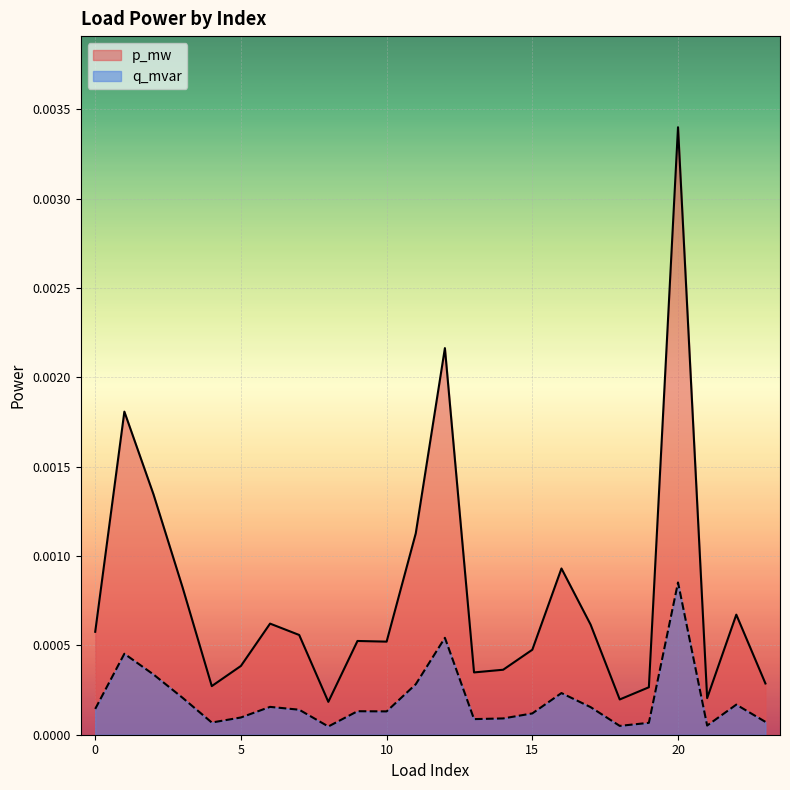

Is it true that q_mvar equals 0.0 at 9?

False